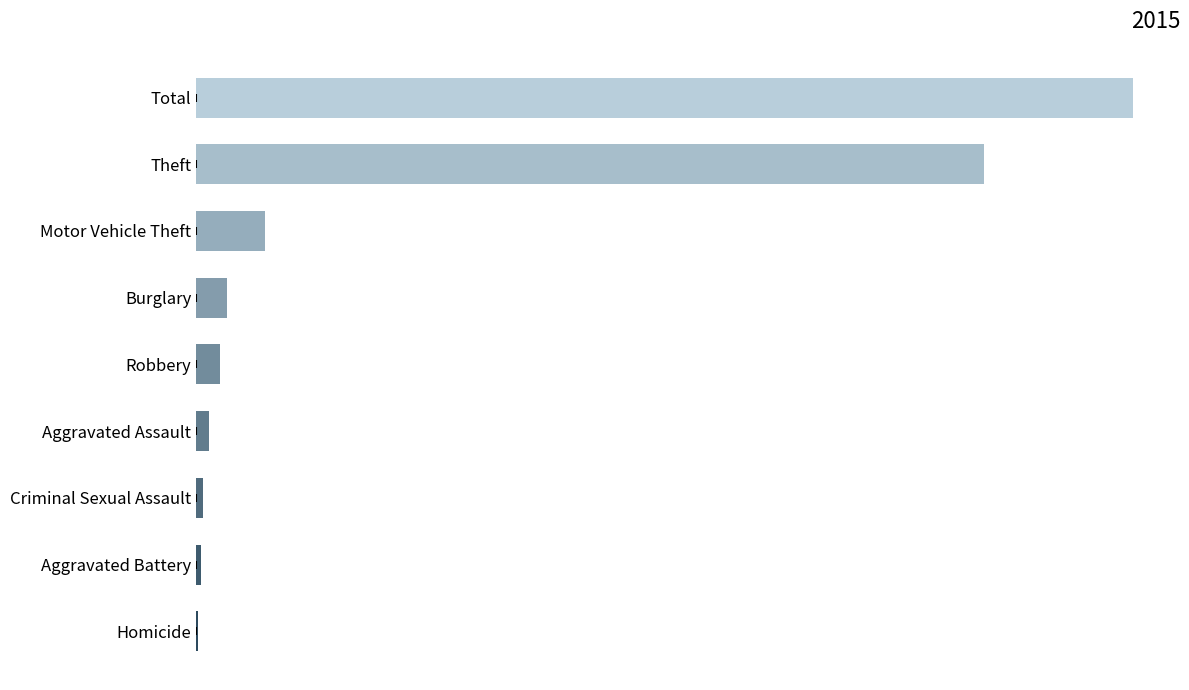

Are the bars horizontal?

Yes